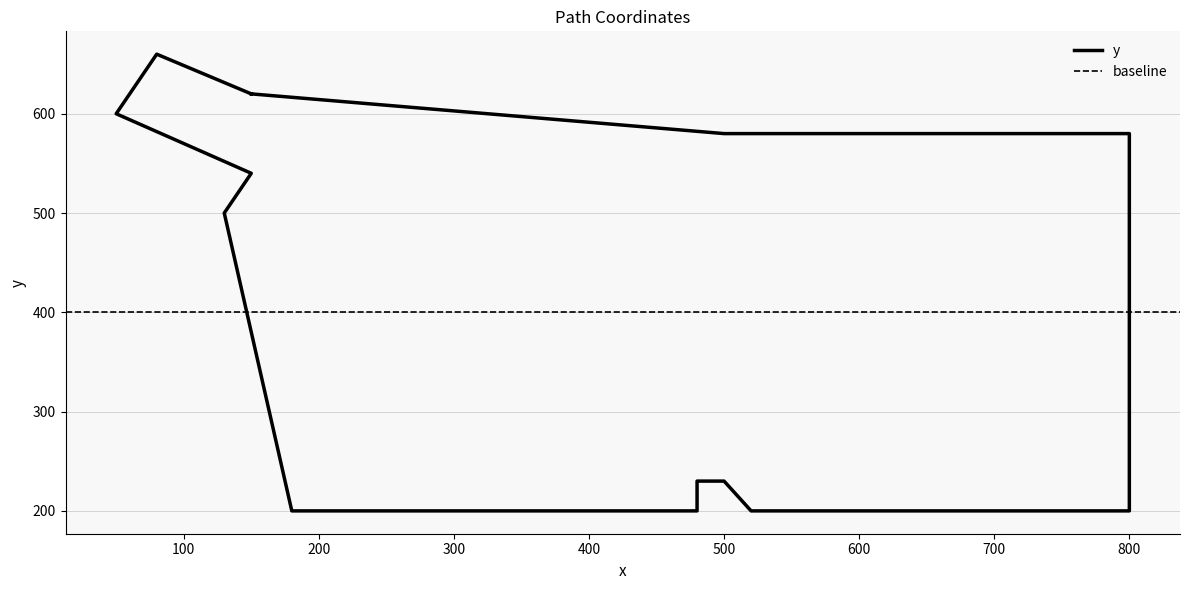

Count the number of values greater than 540.

7